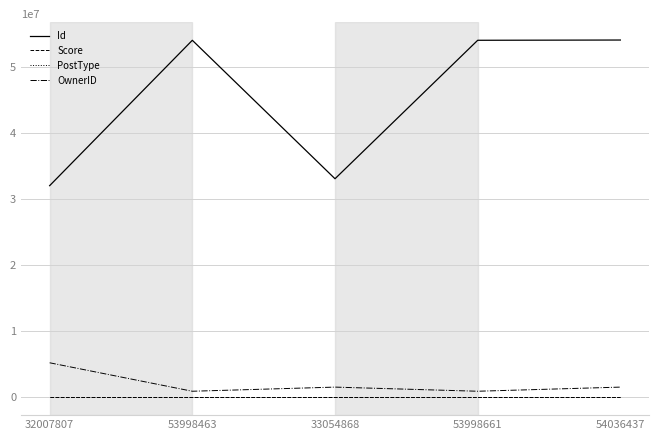

How many Score values are between 0 and 4?

4